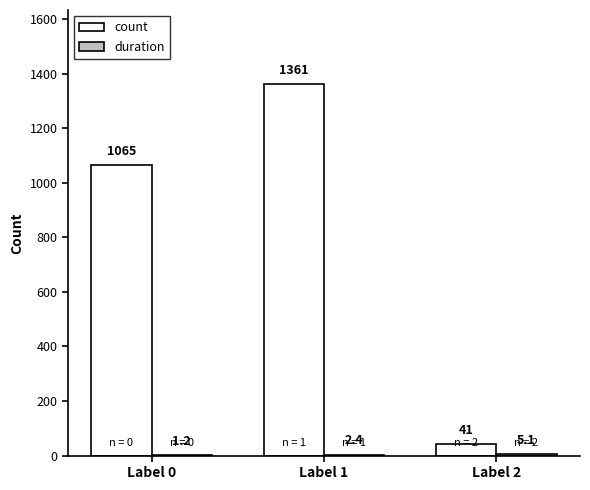

Which series has the largest total across all categories?

count